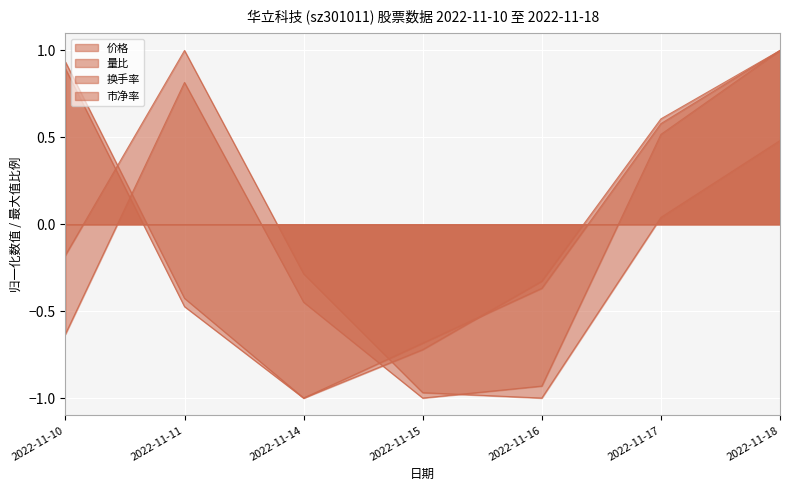

How many intersections are there between 市净率 and 量比?

2